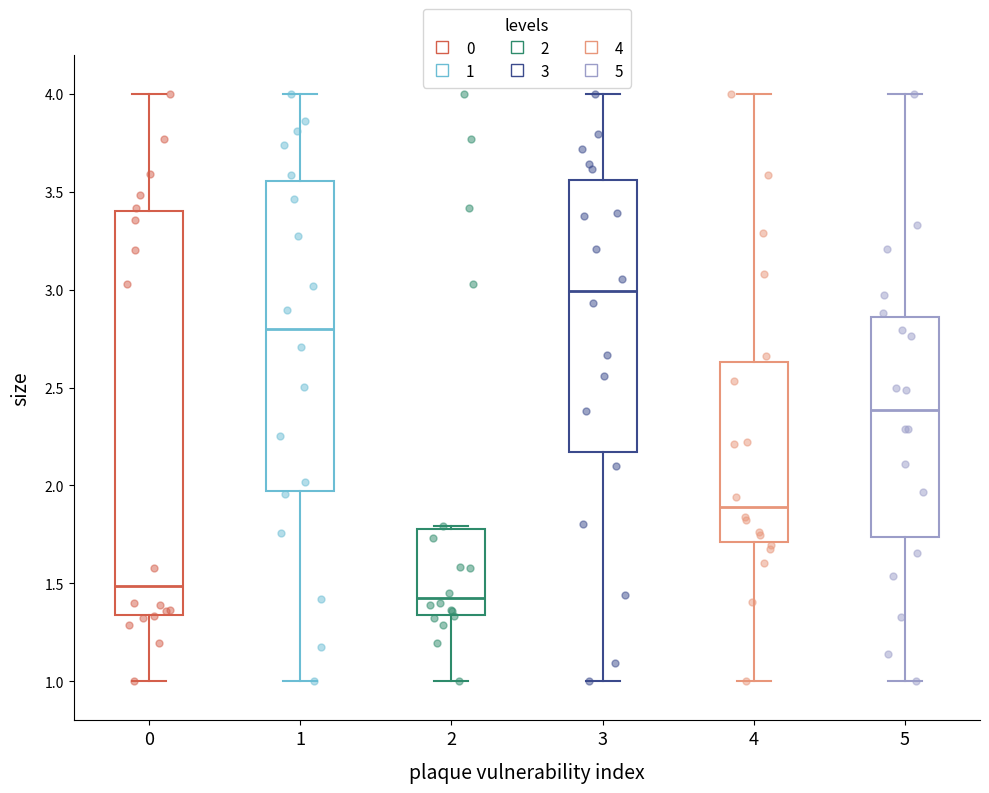

Reading left to right, transcribe this box plot: for each box, give where its median line is, the range the box spans, and where its two whiskers end, as read against the y-axis. The values are not printed on the chart, so give them approximately, as read against the axis.

0: median 1.50, box 1.35 to 3.40, whiskers 1.00 to 4.00
1: median 2.80, box 1.95 to 3.55, whiskers 1.00 to 4.00
2: median 1.40, box 1.35 to 1.80, whiskers 1.00 to 1.80 (just above the box's upper edge)
3: median 3.00, box 2.15 to 3.55, whiskers 1.00 to 4.00
4: median 1.90, box 1.70 to 2.65, whiskers 1.00 to 4.00
5: median 2.40, box 1.75 to 2.85, whiskers 1.00 to 4.00